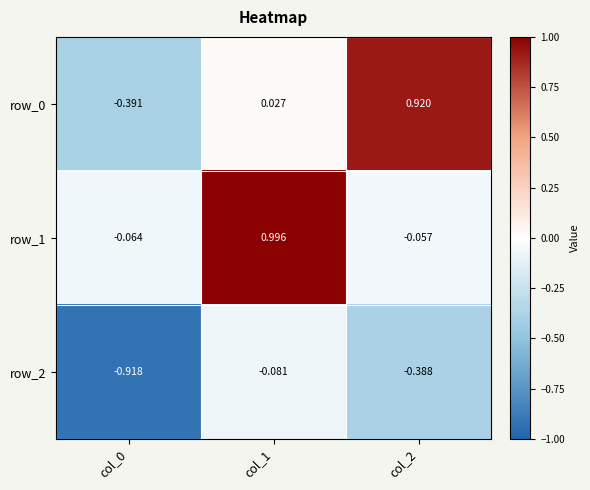

Which series has the largest total across all categories?

row_1